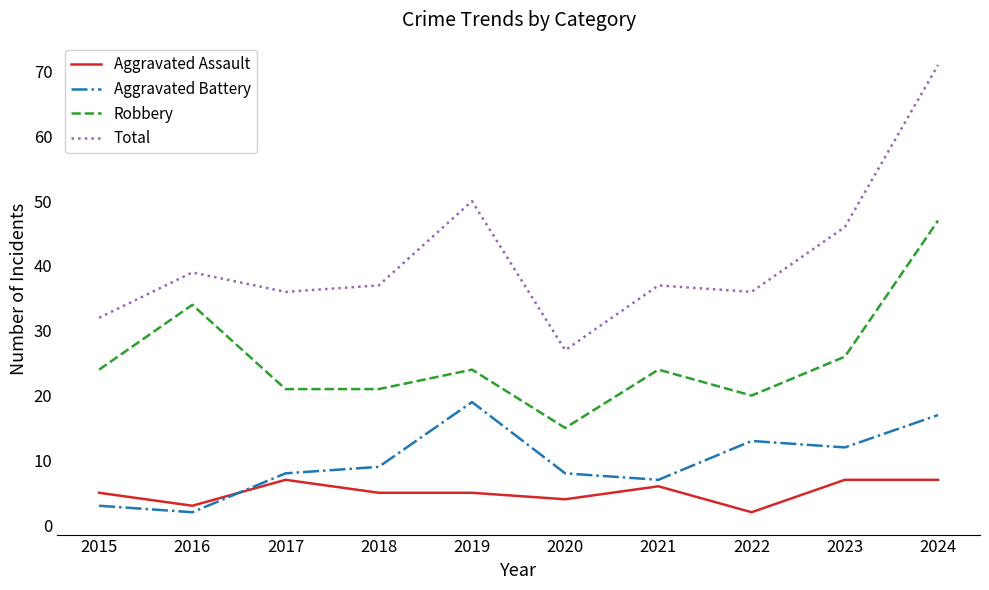

Count the number of data series in this chart.

4